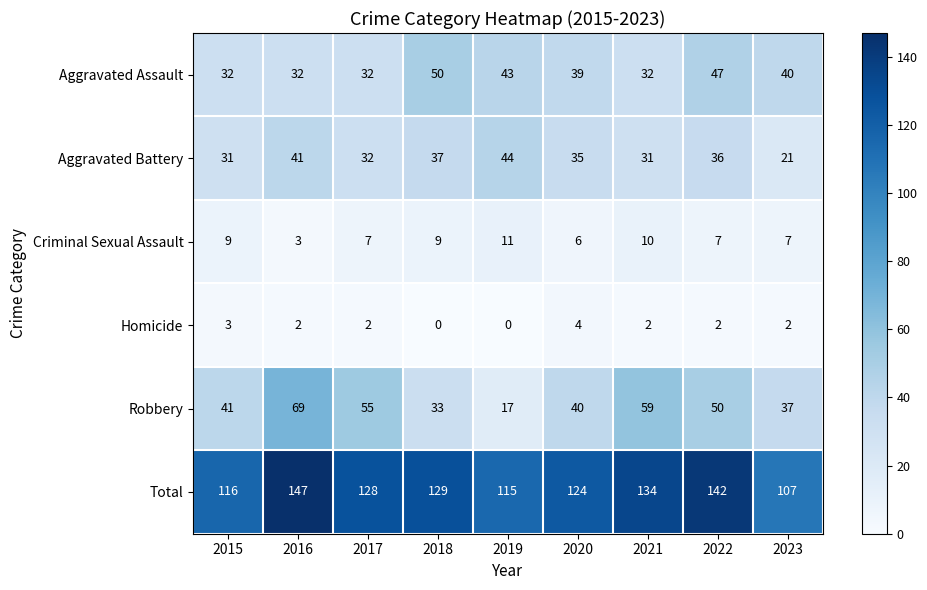

Which series changed the most between 2017 and 2018?

Robbery